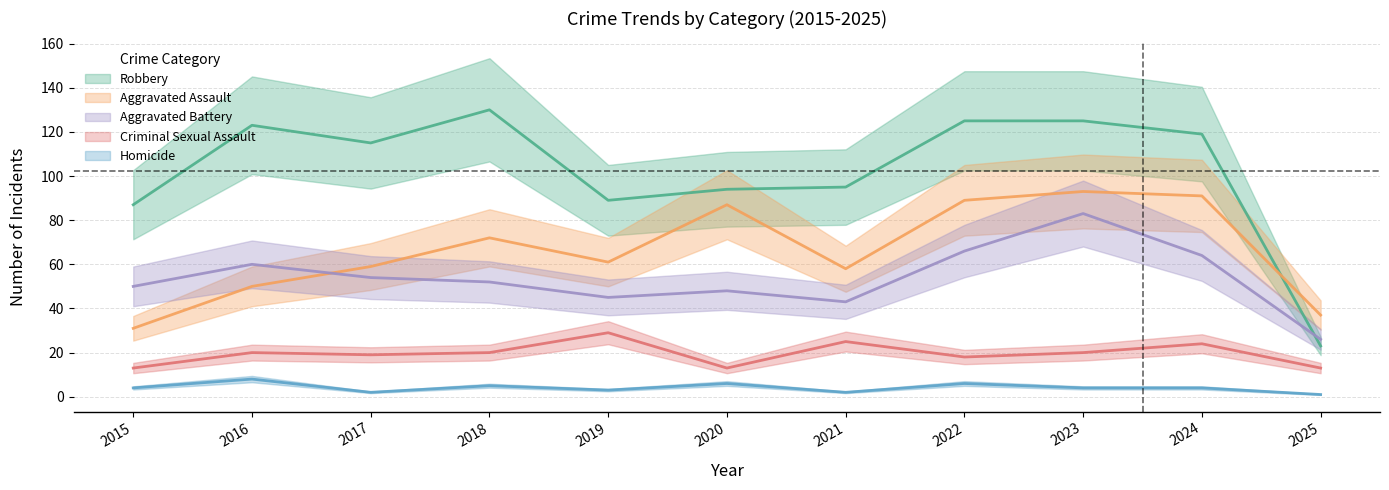

At which label is Homicide closest to 4?

2015